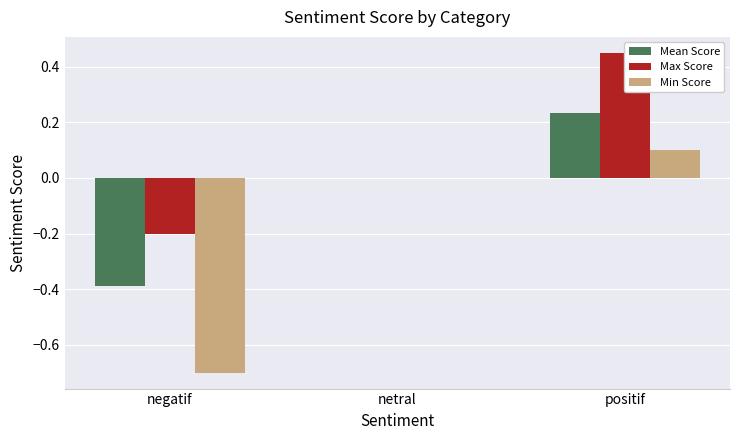

How many Mean Score values are between 0 and 1?

2